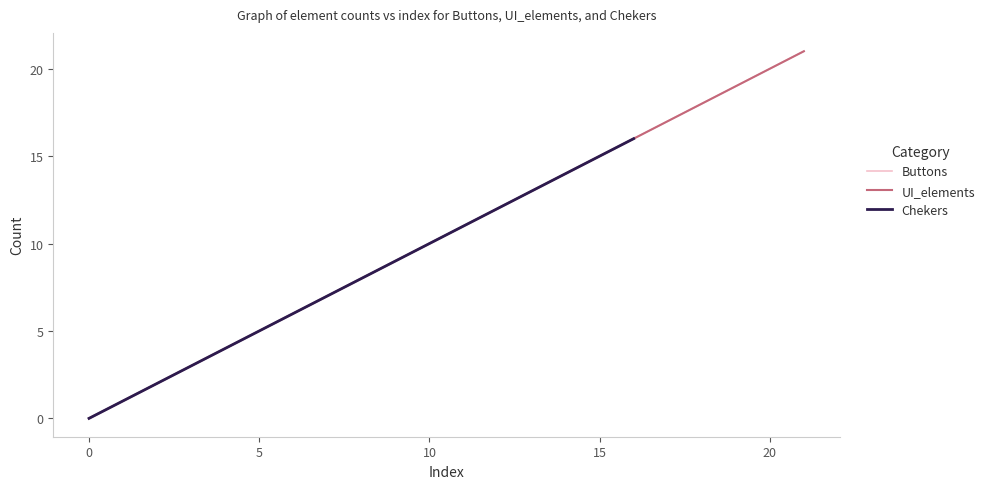

What is the value of the UI_elements point at the 4th from the left?

3